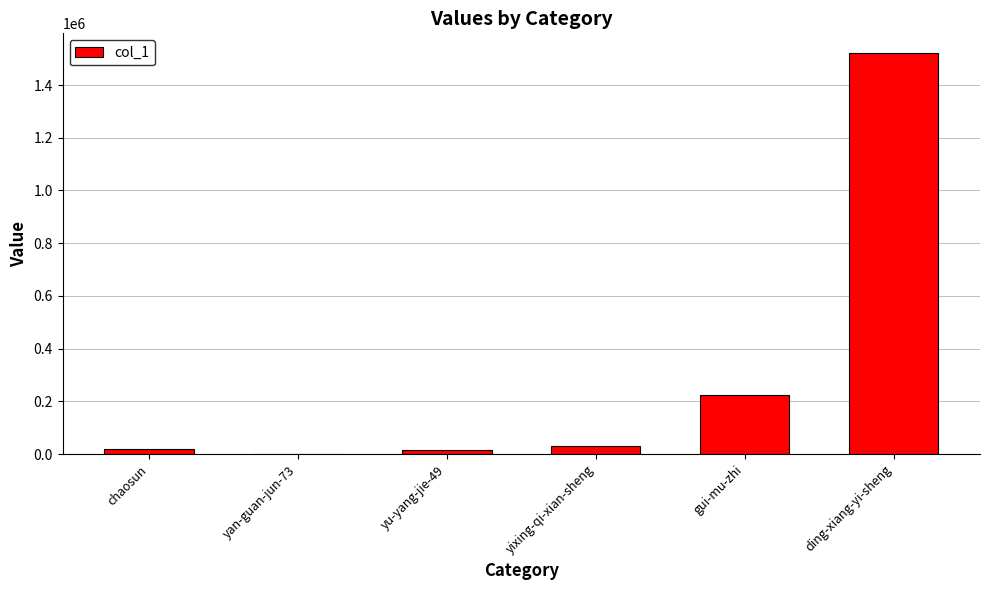

Where is the data nearest to the value 760324?

gui-mu-zhi